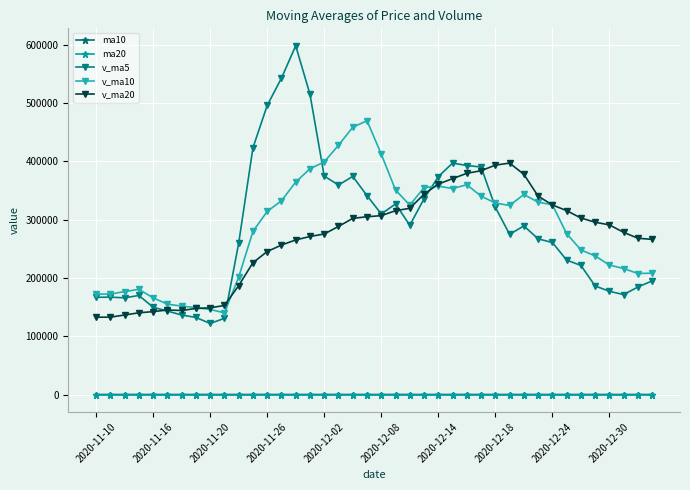

True or false: ma20 and v_ma20 intersect in this chart.

False